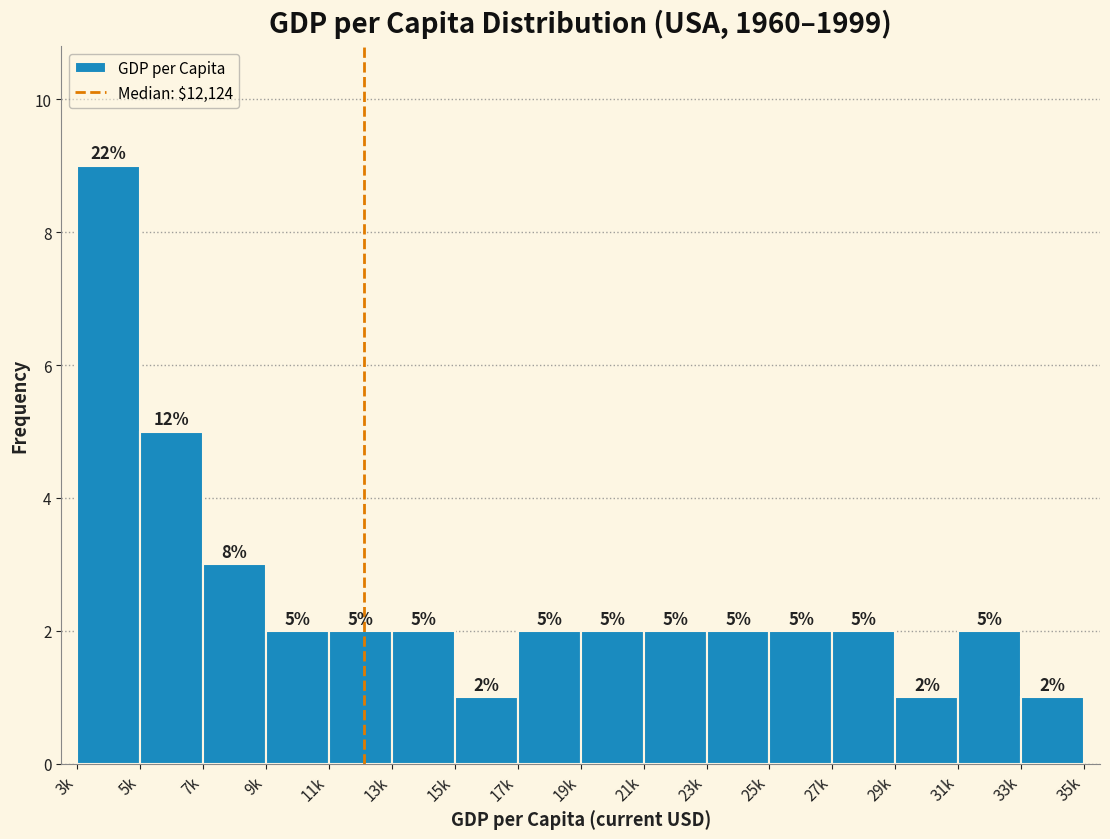

Reading left to right, list all the values displayed in this chart.

3k=9	5k=5	7k=3	9k=2	11k=2	13k=2	15k=1	17k=2	19k=2	21k=2	23k=2	25k=2	27k=2	29k=1	31k=2	33k=1